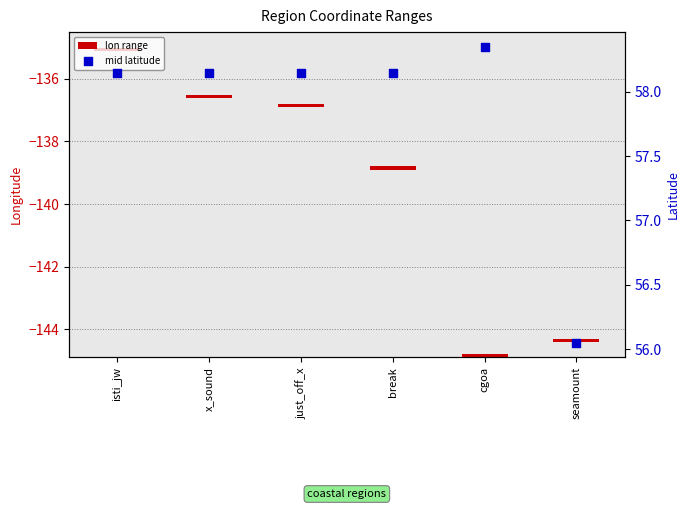

Which series has the largest Y range (max minus min)?

mid latitude